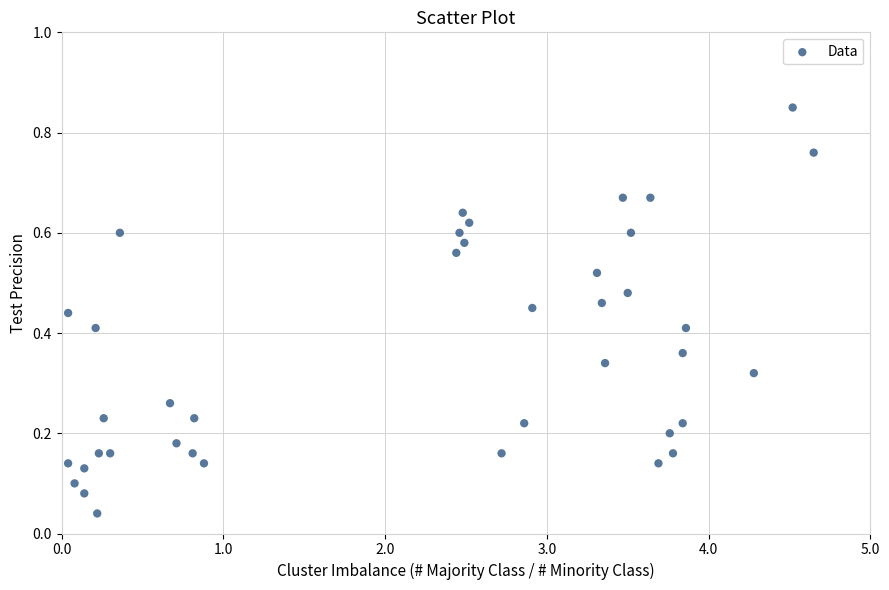

How many data points are displayed?

40